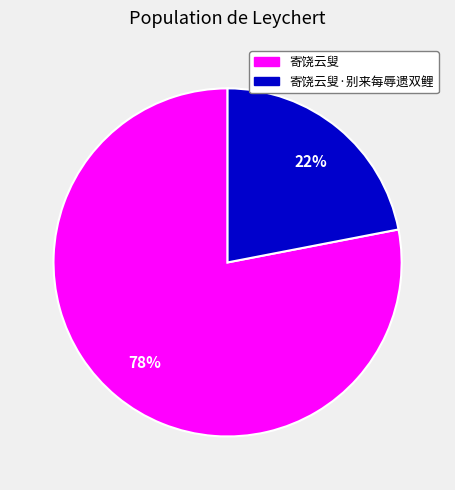

To the nearest percent, what is the difference between the 寄饶云叟 and 寄饶云叟·别来每辱遗双鲤 slice percentages?

56%